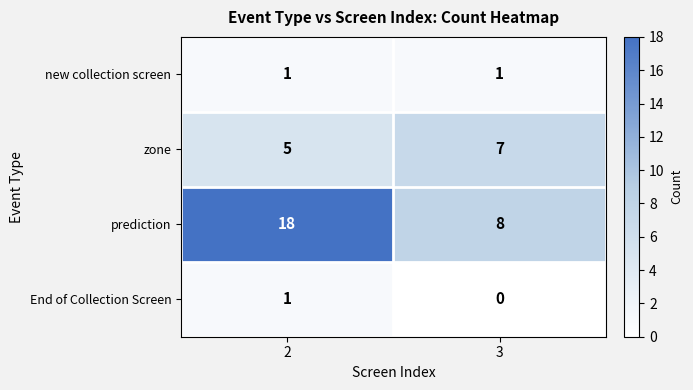

Read the prediction value at 2, to the nearest 10.

20